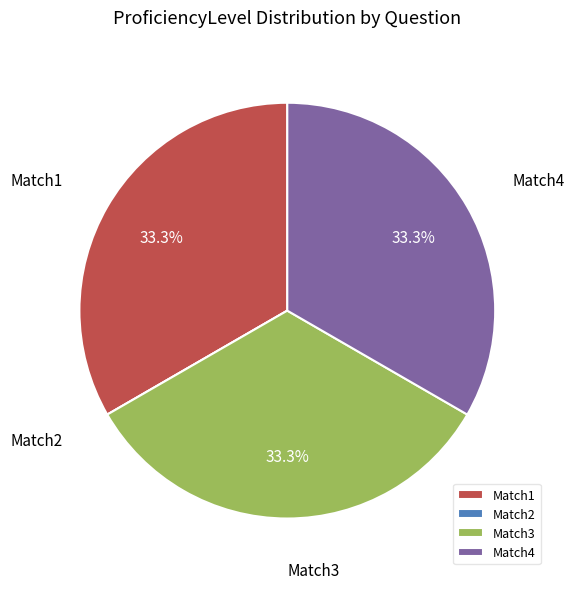

To the nearest percent, what is the average slice percentage?

25%